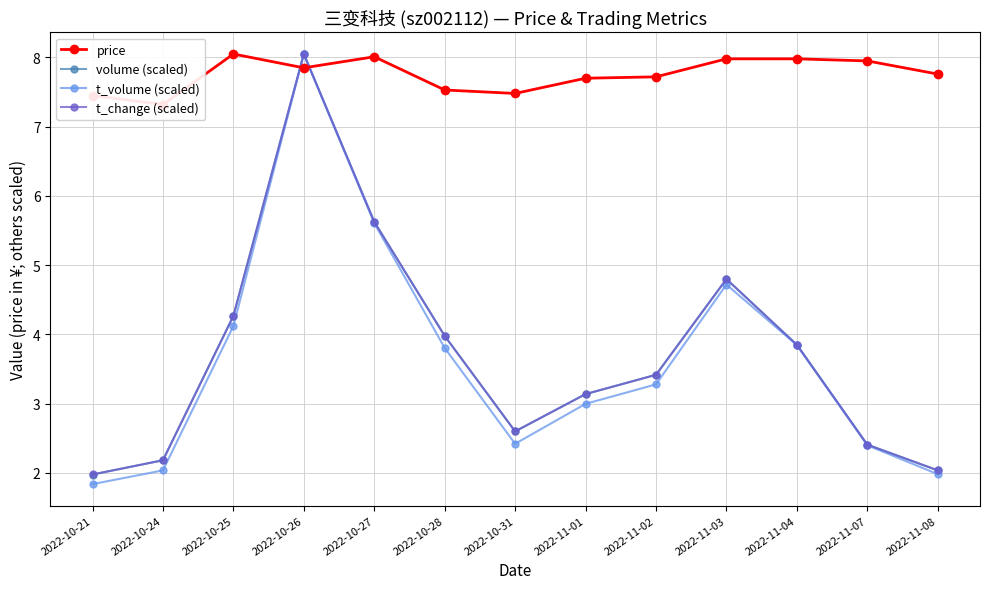

Read the volume (scaled) value at 2022-10-31.

2.6